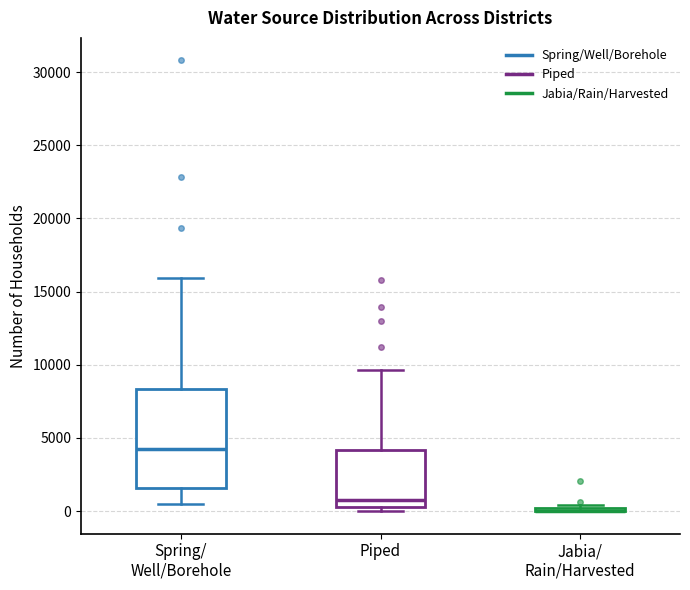

Reading left to right, read every box against the y-axis: the position of its median line, the range the box covers, and the ends of its whiskers. The values are not printed on the chart, so give them approximately, as read against the axis.

Spring/ Well/Borehole: median 4000, box 1500 to 8500, whiskers 500 to 16000
Piped: median 1000, box 500 to 4000, whiskers 0 to 9500
Jabia/ Rain/Harvested: box collapsed to a line at 0, whiskers 0 to 500